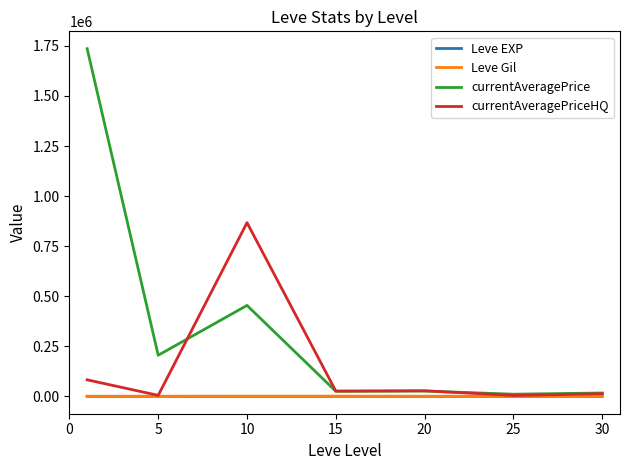

What is the maximum value shown in the chart?

1735788.5